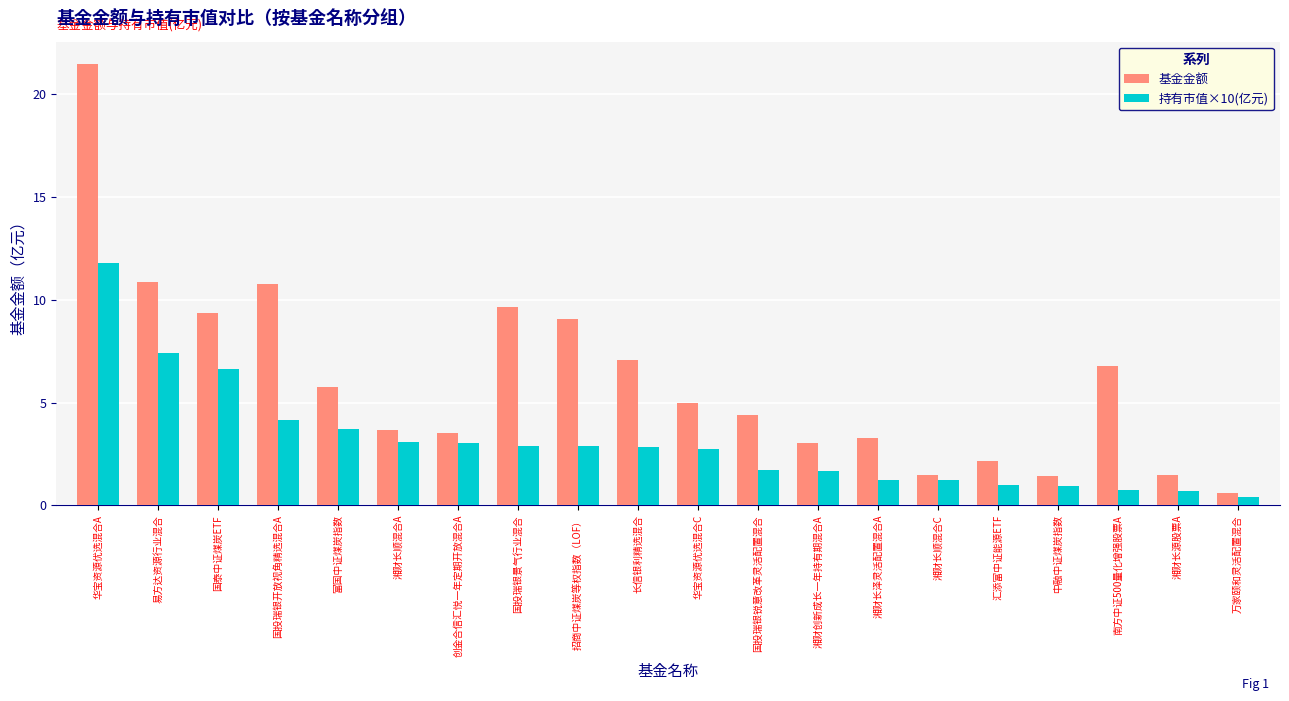

The value of 持有市值×10(亿元) at 富国中证煤炭指数 is 1.6. True or false?

False